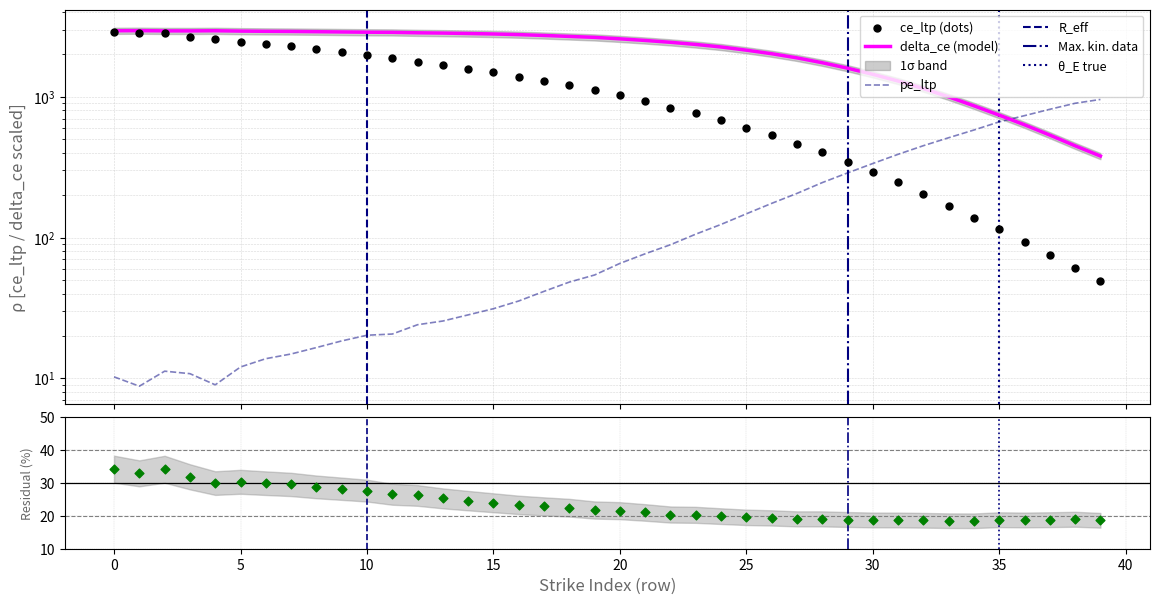

What is the total value across all series at 11?

4795.9